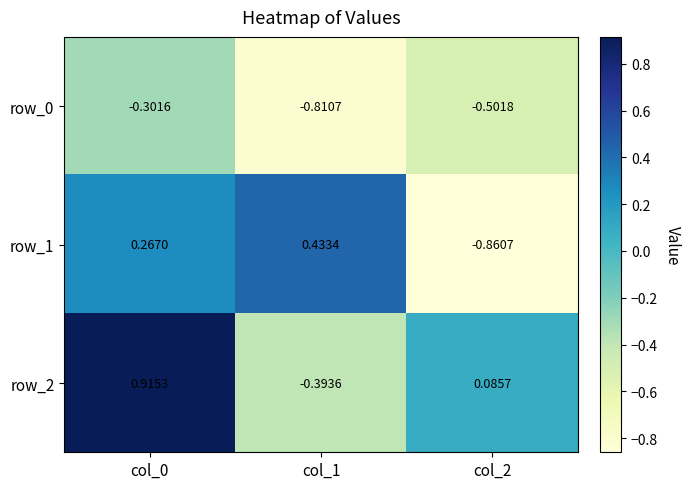

Which series has the largest total across all categories?

row_2